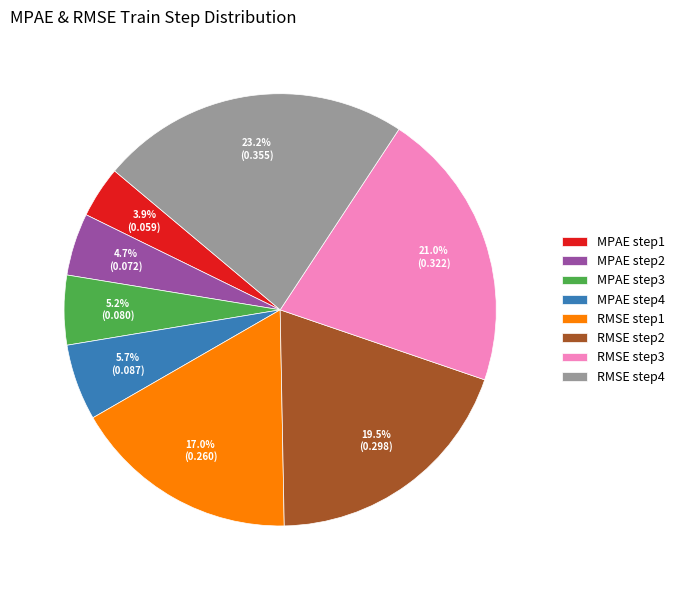

What percentage is the RMSE step1 slice, to the nearest percent?

17%